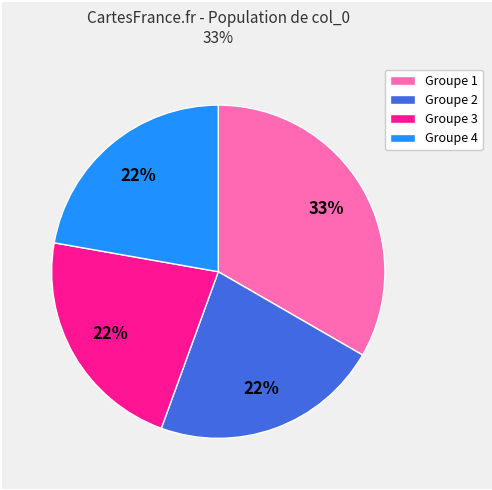

Approximately how many times larger is the value at Groupe 4 compared to Groupe 3?

1.0